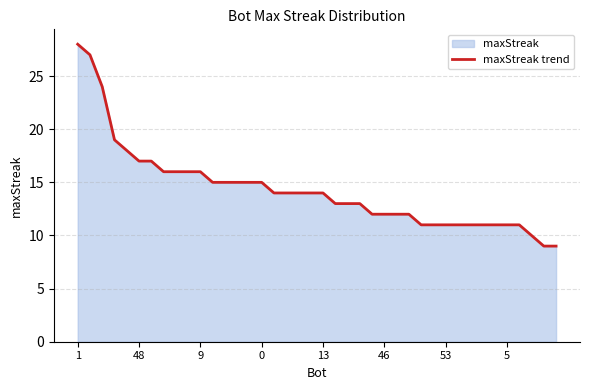

Reading left to right, what are all the values shown in this chart?

28	27	24	19	18	17	17	16	16	16	16	15	15	15	15	15	14	14	14	14	14	13	13	13	12	12	12	12	11	11	11	11	11	11	11	11	11	10	9	9